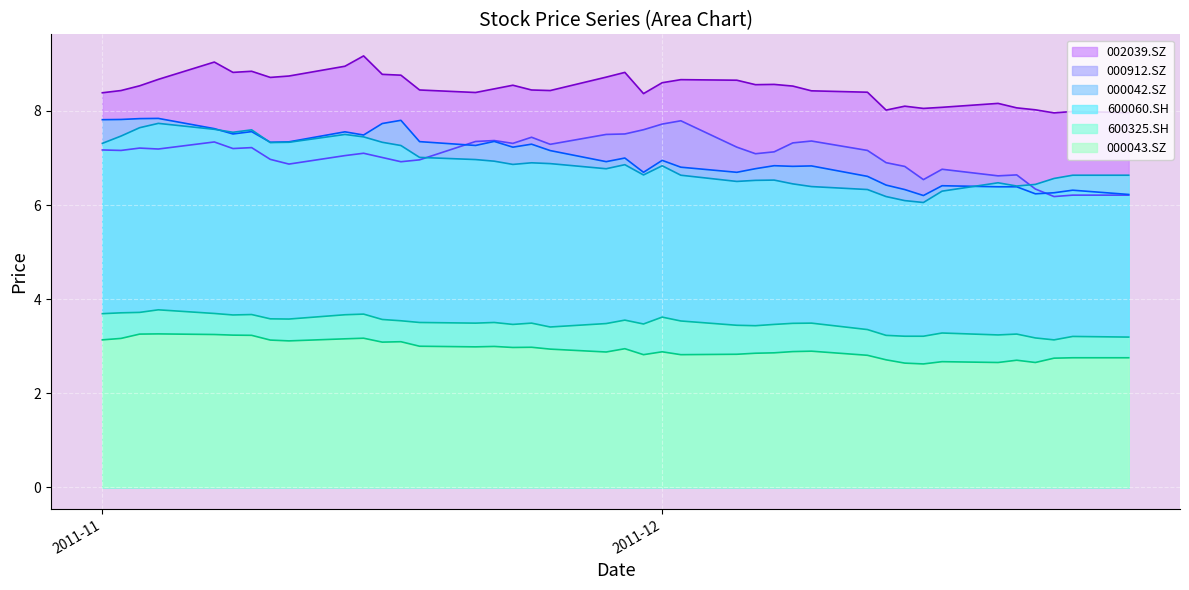

What is the difference between the second highest and minimum values in the 002039.SZ series?

1.1